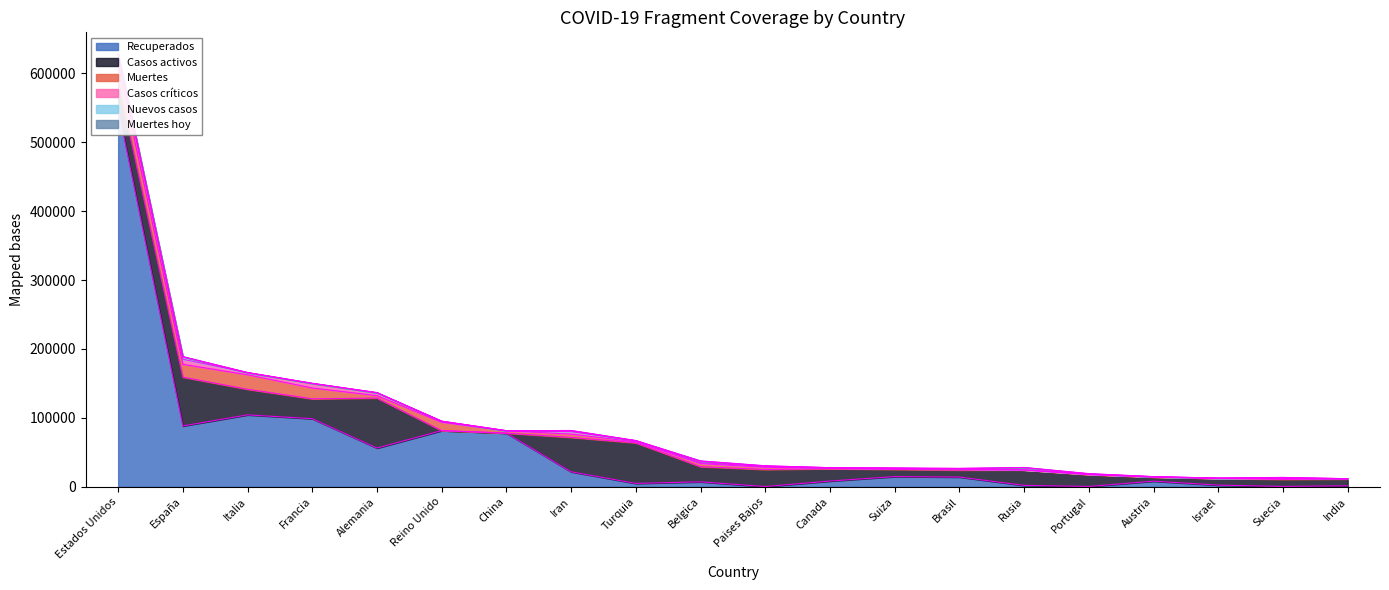

How many lines are shown in the chart?

6